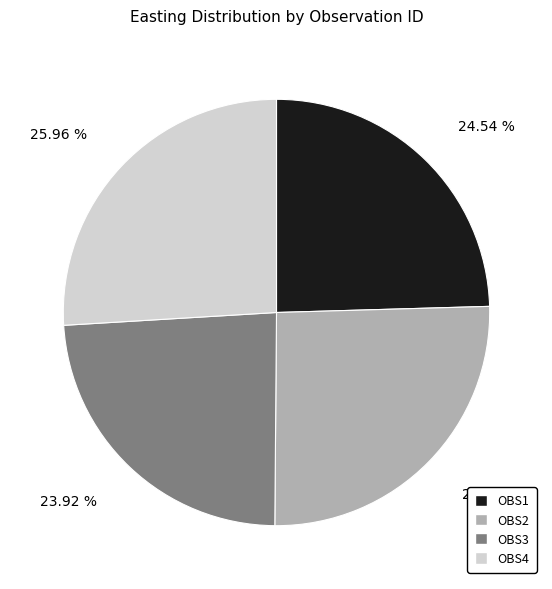

Is there any slice that represents more than half of the pie?

No